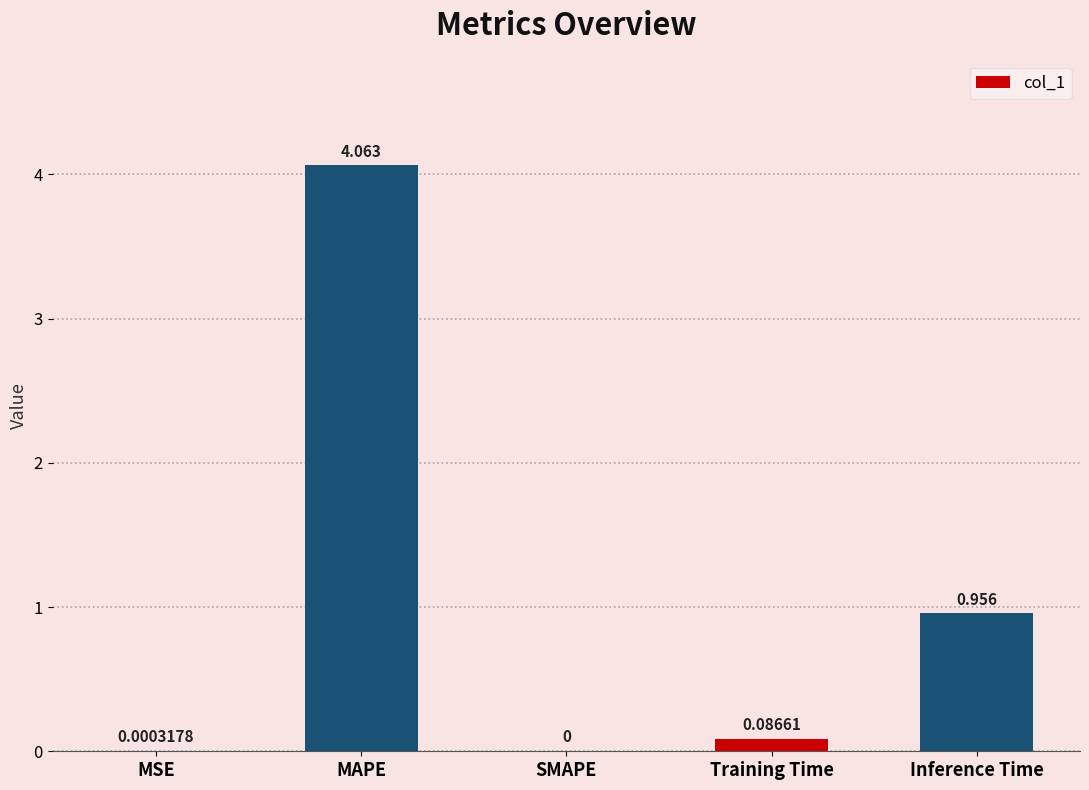

At which label is the value closest to 2?

Inference Time